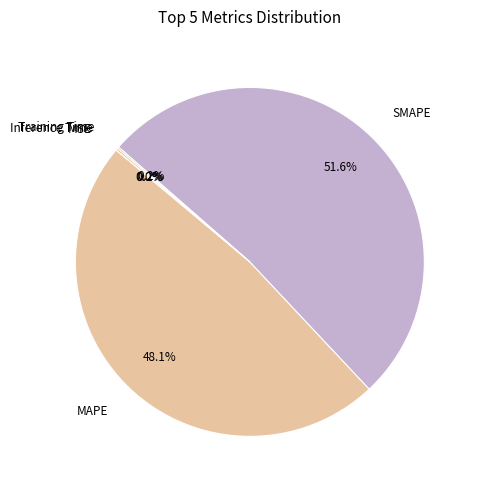

Which slice is the largest?

SMAPE